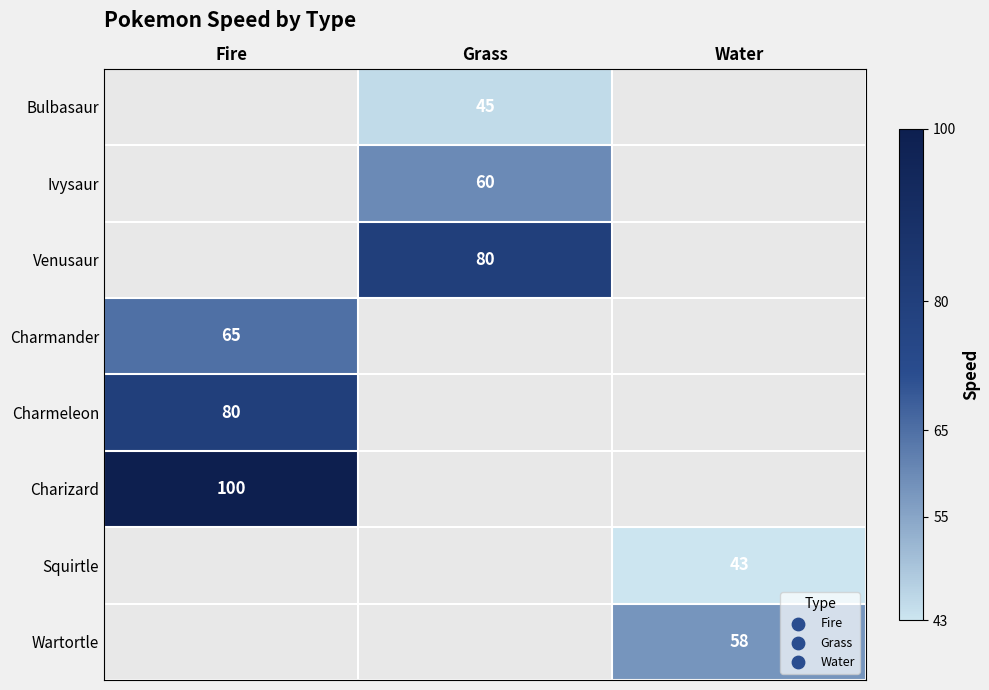

The value of Squirtle at Water is 21. True or false?

False